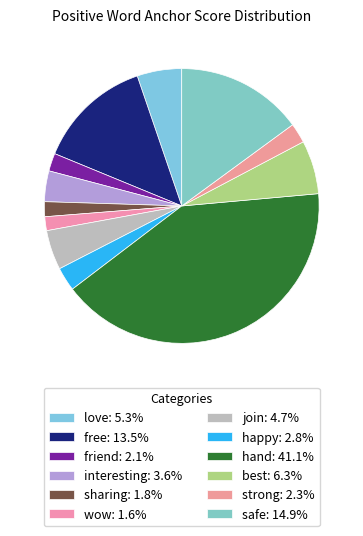

How many slices are in this pie chart?

12